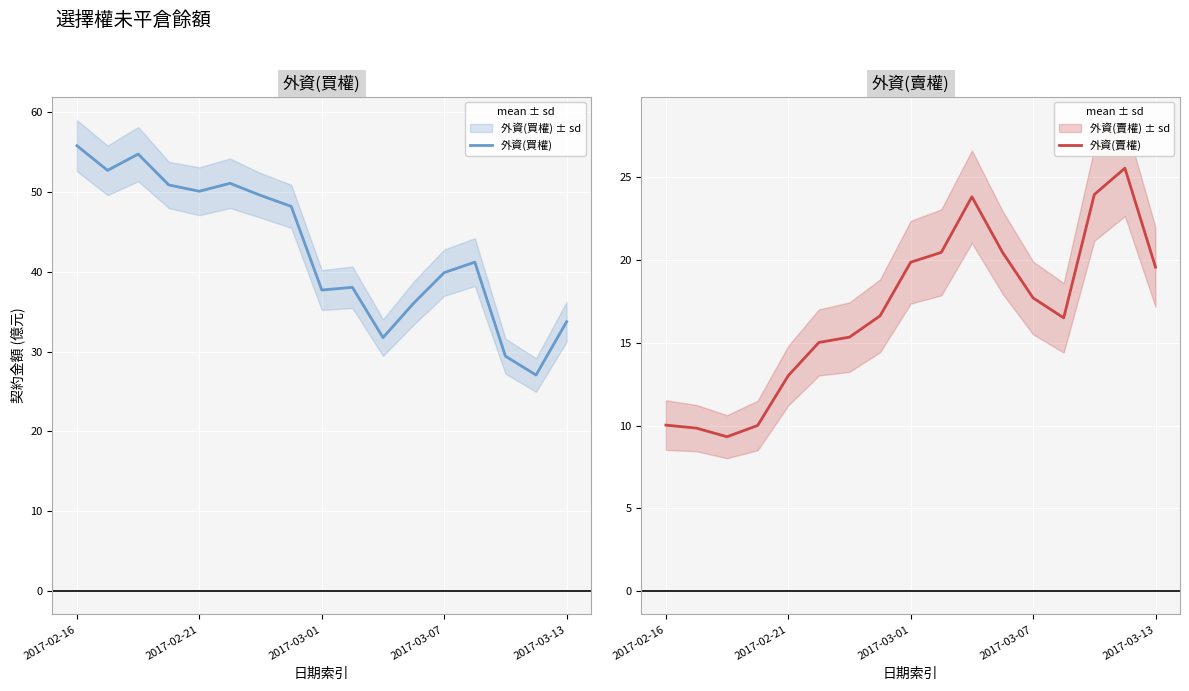

What is the highest value of the 外資(買權) series?

55.8